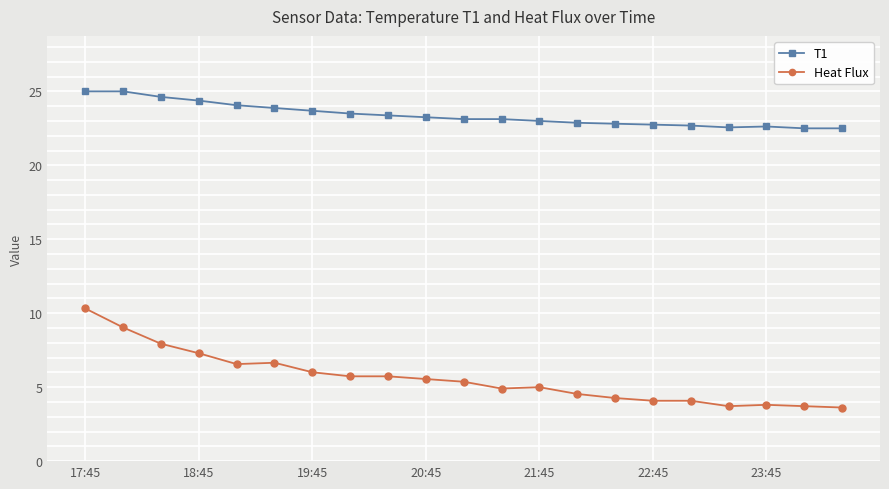

How many data points does each series have?

21